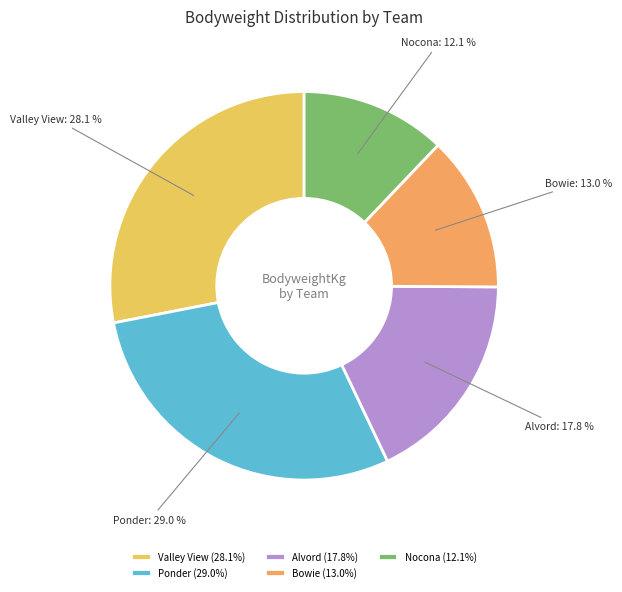

Between Valley View and Ponder, which is larger?

Ponder